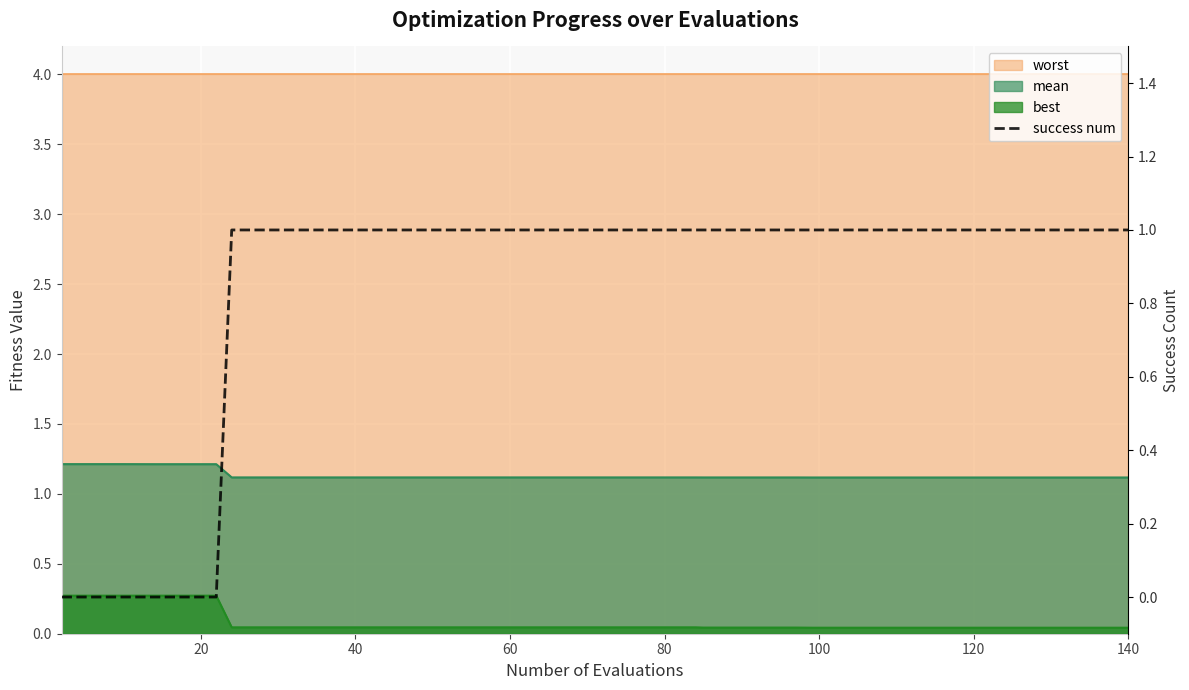

What is the difference between the values at 23 and 60?

1